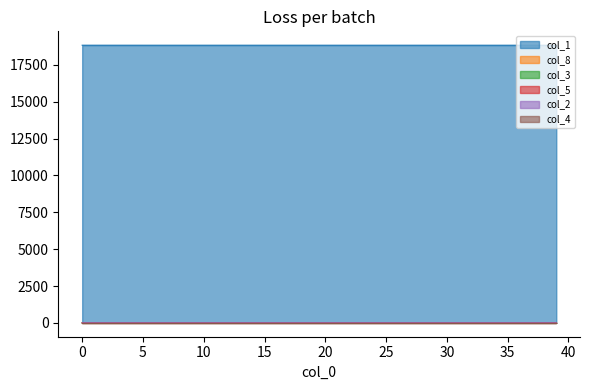

Which series has the largest total across all categories?

col_1